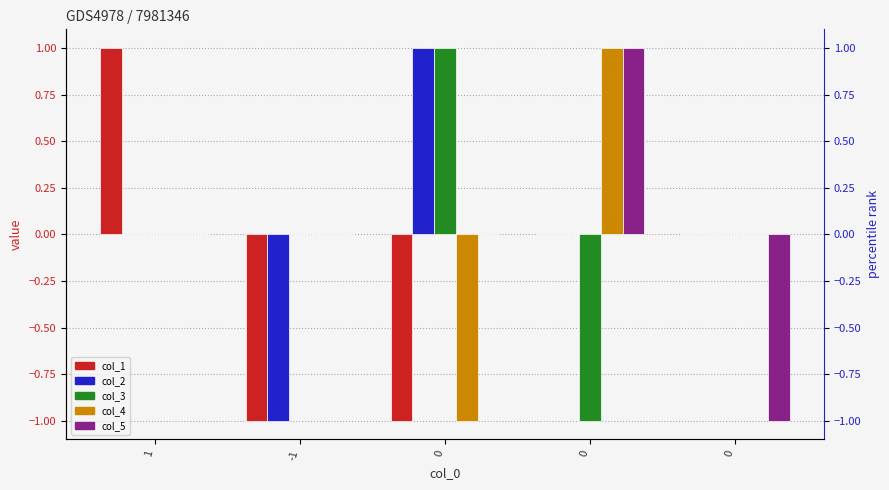

What is the label of the 5th bar from the right?

1